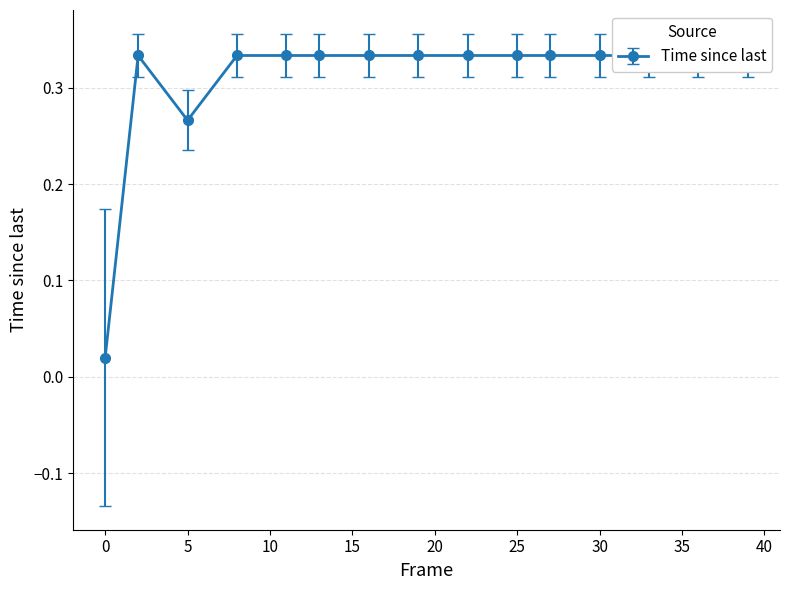

What is the greatest value displayed?

0.3